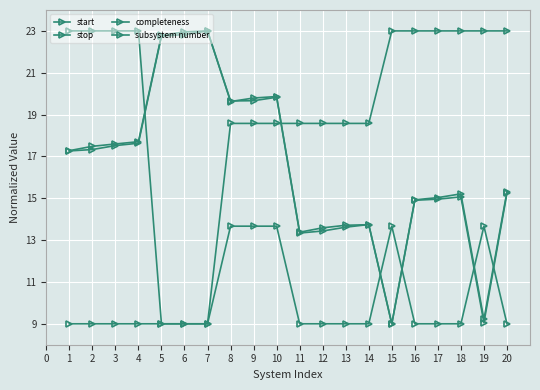

Reading left to right, transcribe all the data shown in this chart.

start: 17.3	17.3	17.5	17.6	22.8	22.8	23.0	19.7	19.7	19.8	13.3	13.4	13.6	13.7	9.0	14.9	15.0	15.1	9.1	15.2
stop: 17.3	17.5	17.6	17.7	22.8	23.0	23.0	19.6	19.8	19.9	13.4	13.6	13.7	13.7	9.0	14.9	15.0	15.2	9.2	15.3
completeness: 9.0	9.0	9.0	9.0	9.0	9.0	9.0	18.6	18.6	18.6	18.6	18.6	18.6	18.6	23.0	23.0	23.0	23.0	23.0	23.0
subsystem number: 23.0	23.0	23.0	23.0	9.0	9.0	9.0	13.7	13.7	13.7	9.0	9.0	9.0	9.0	13.7	9.0	9.0	9.0	13.7	9.0